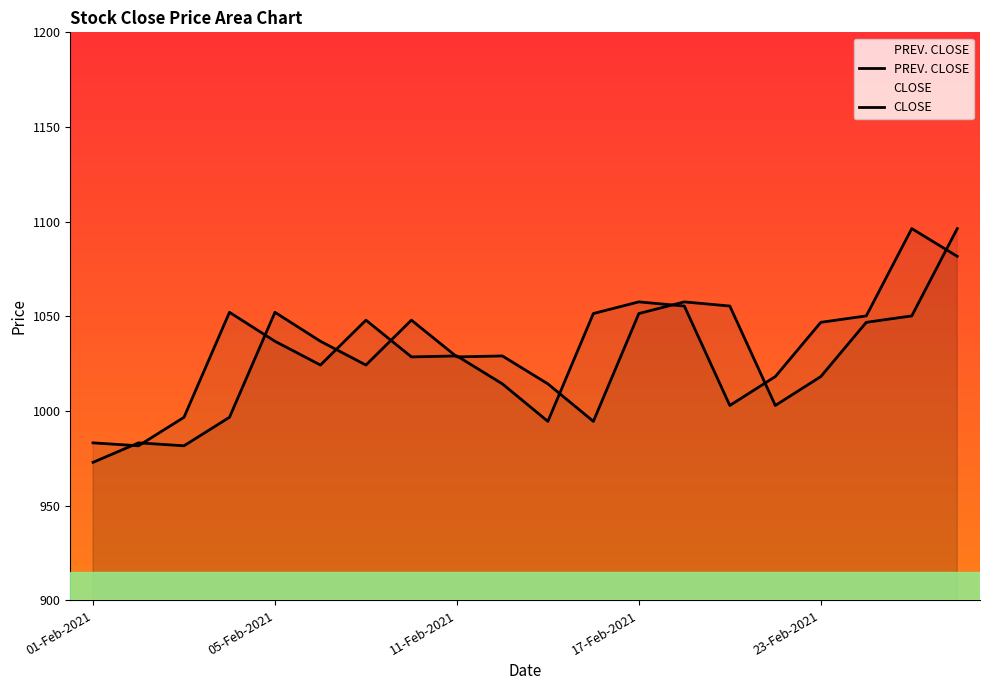

How many intersections are there between PREV. CLOSE and CLOSE?

11